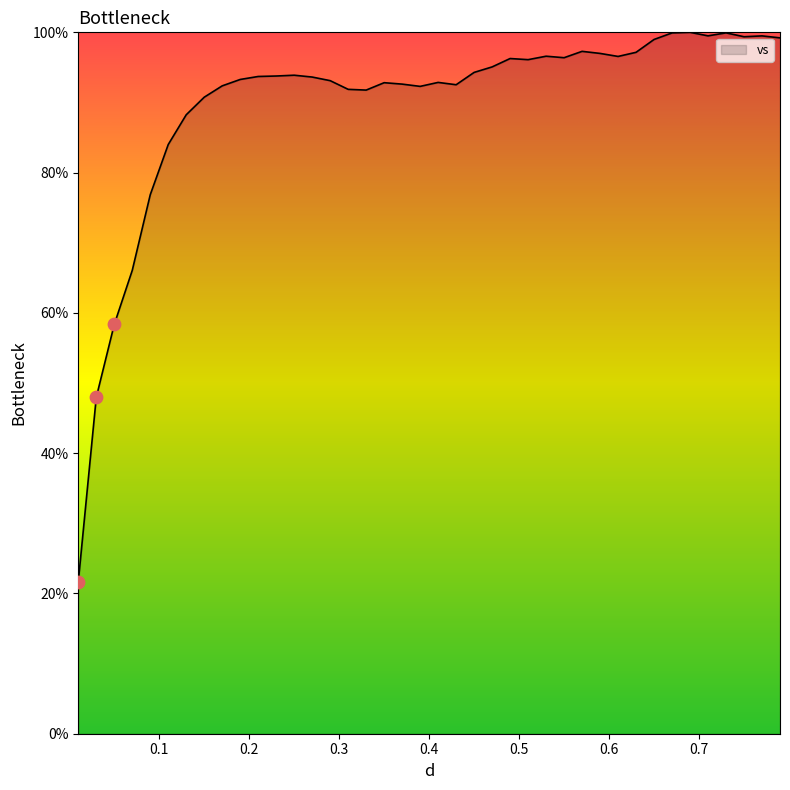

What is the minimum value shown in the chart?

21.7